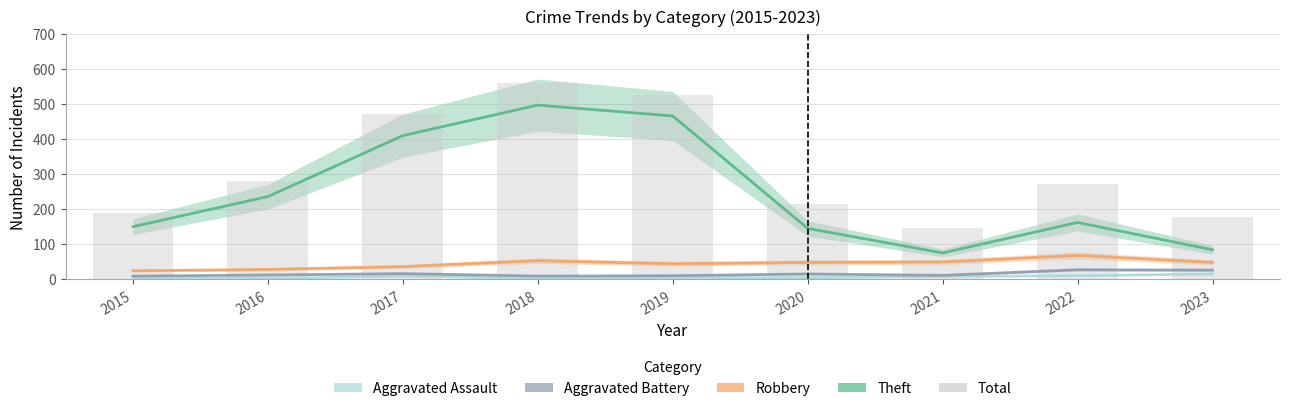

How many data points in Aggravated Assault are above 5?

4